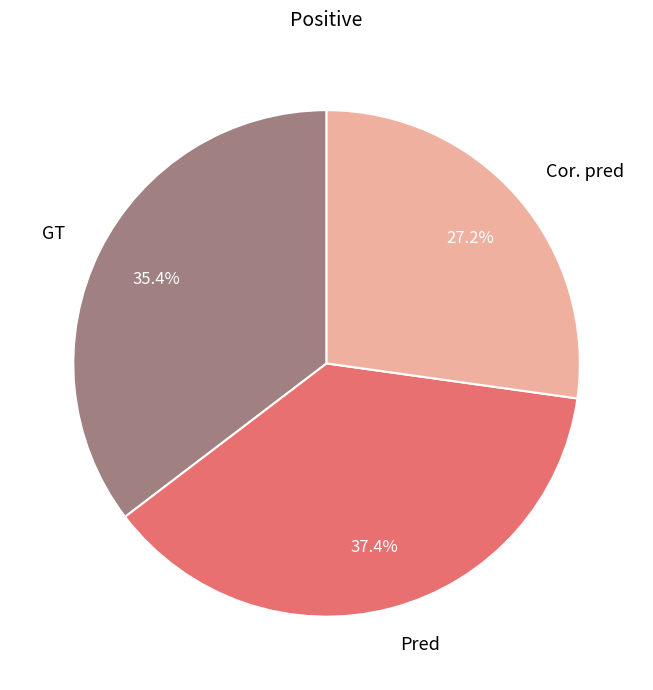

Is there any slice that represents more than half of the pie?

No